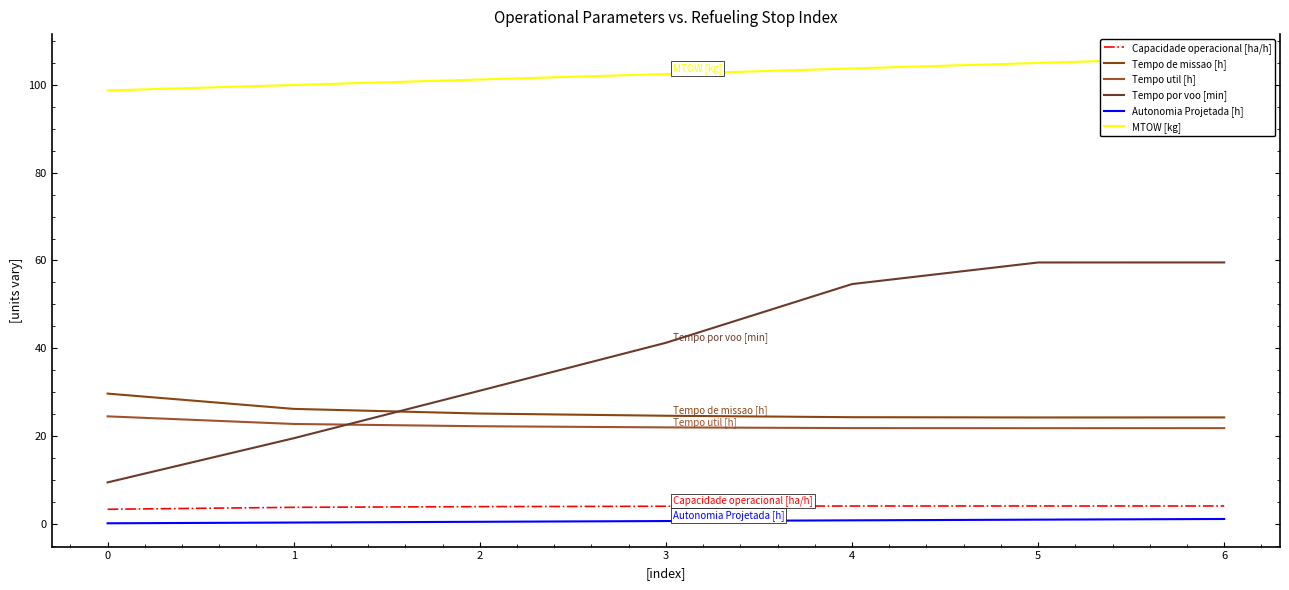

How many lines are shown in the chart?

6